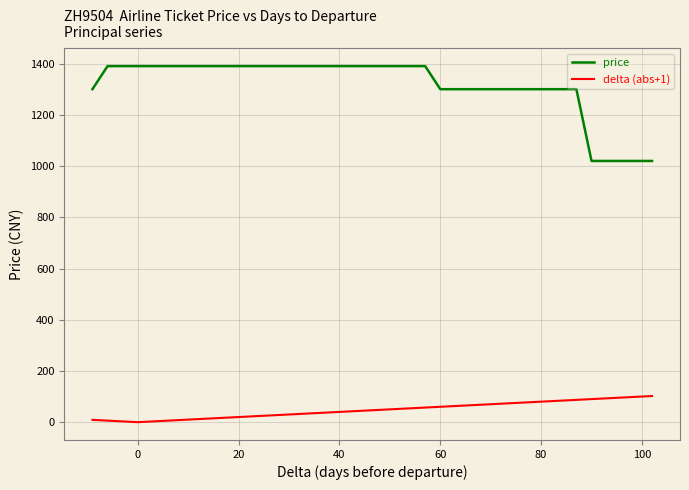

At which label is price closest to 1205?

80